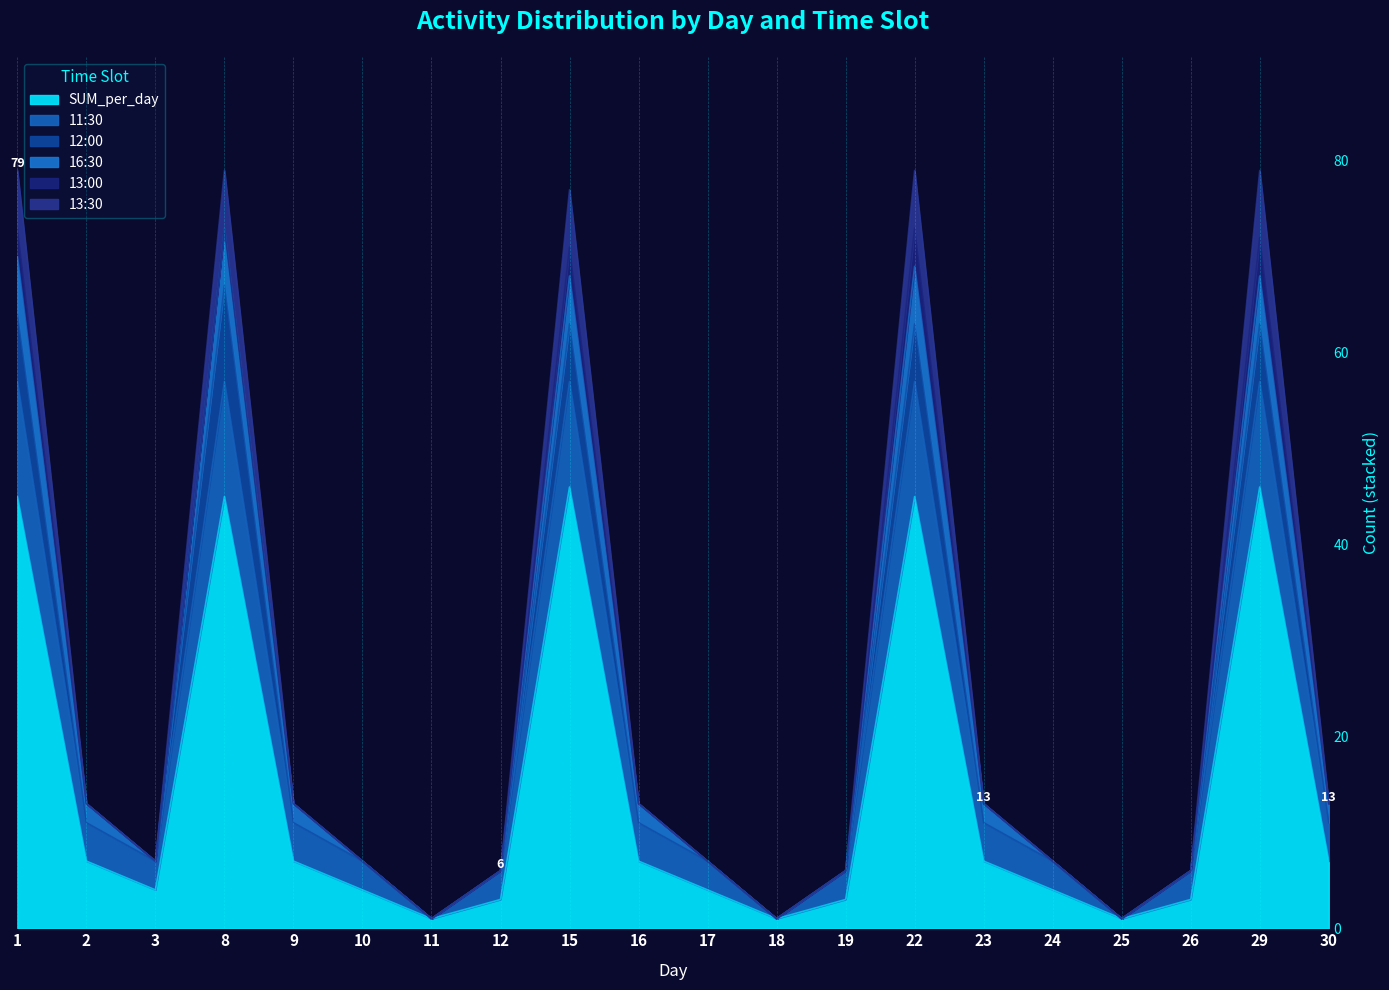

What is the average value of the 13:30 series?

25